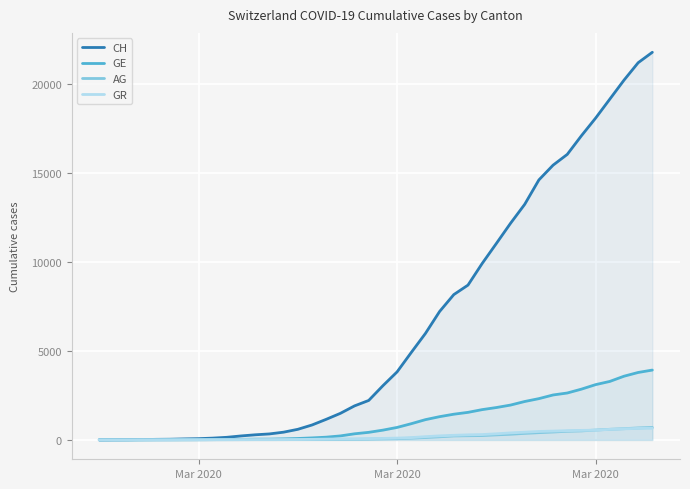

Is it true that GR equals 2 at 5?

False